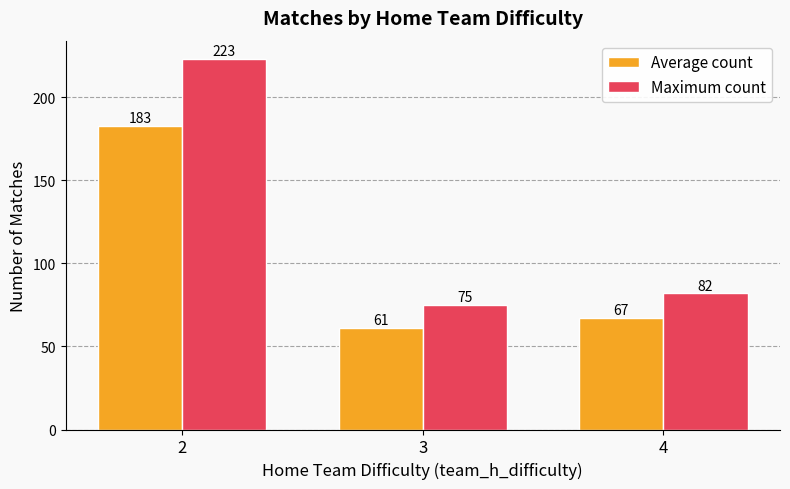

What is the value of the Maximum count bar at the 1st from the left?

223